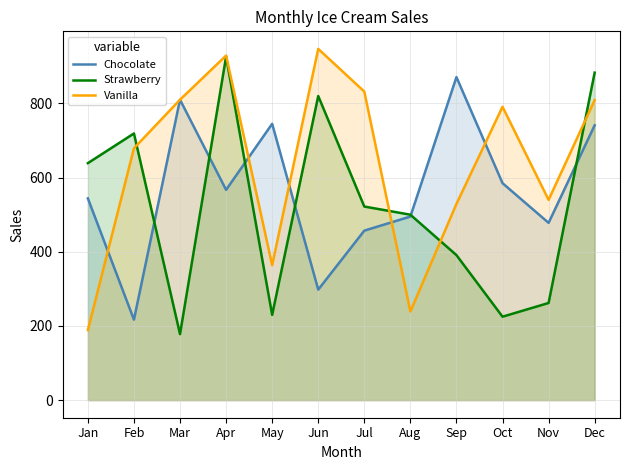

Which category has the highest value across all series?

Jun